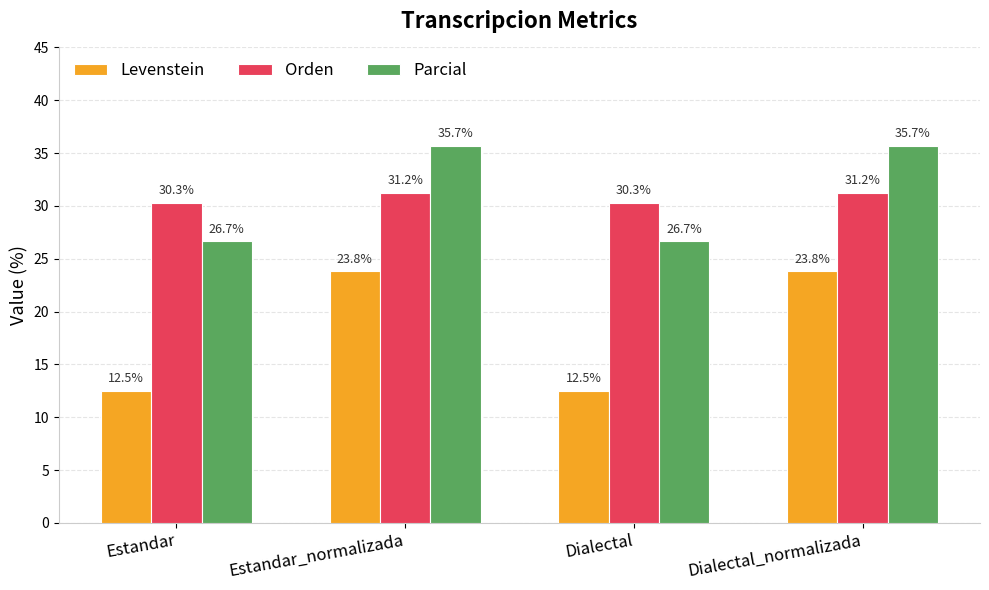

True or false: Levenstein has a value of 40.8 at Estandar_normalizada.

False